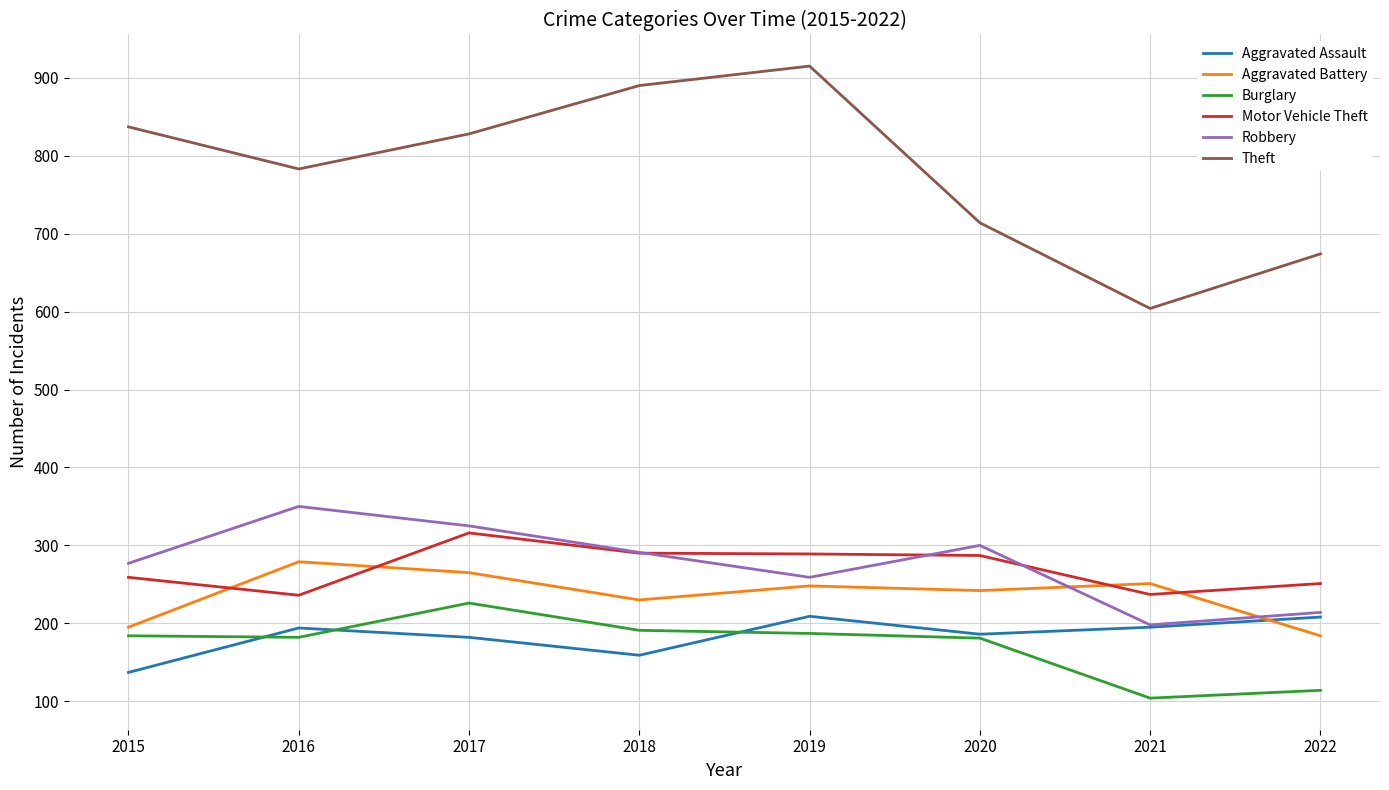

Is it true that Aggravated Battery equals 279 at 2016?

True